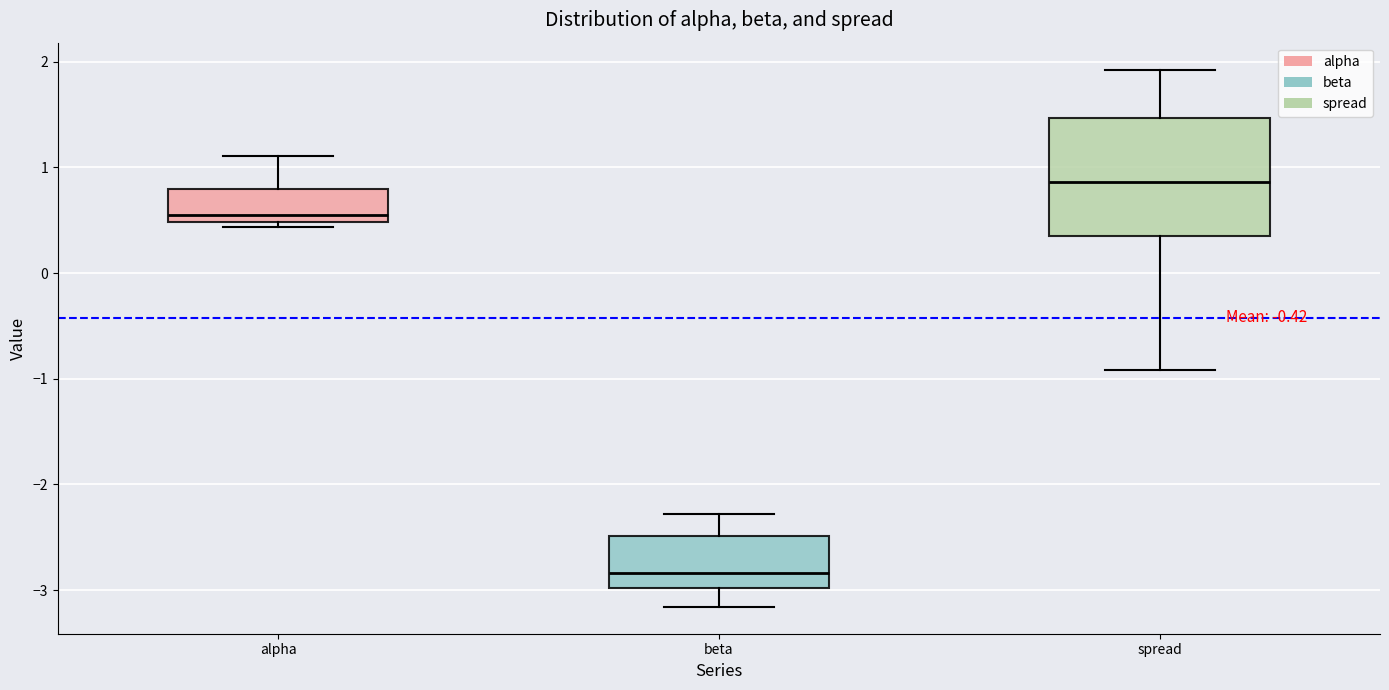

Which box has the lowest median line?

beta